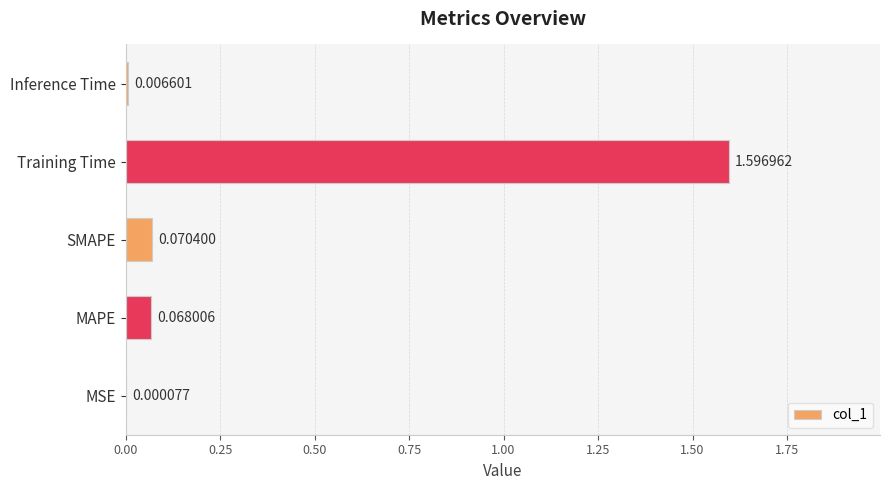

What is the maximum value shown in the chart?

1.6